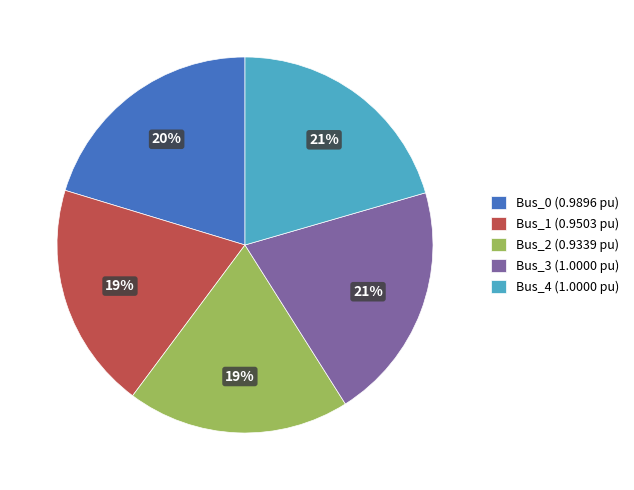

Does Bus_3 (1.0000 pu) account for over 50% of the chart?

No